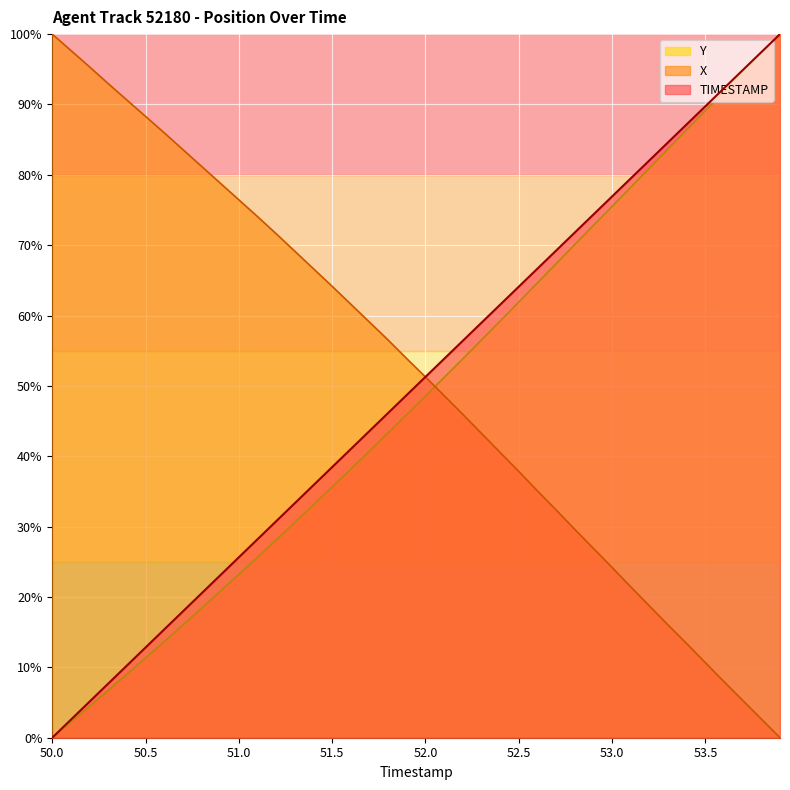

What is the difference between the highest and lowest values at 52.3?

15.7